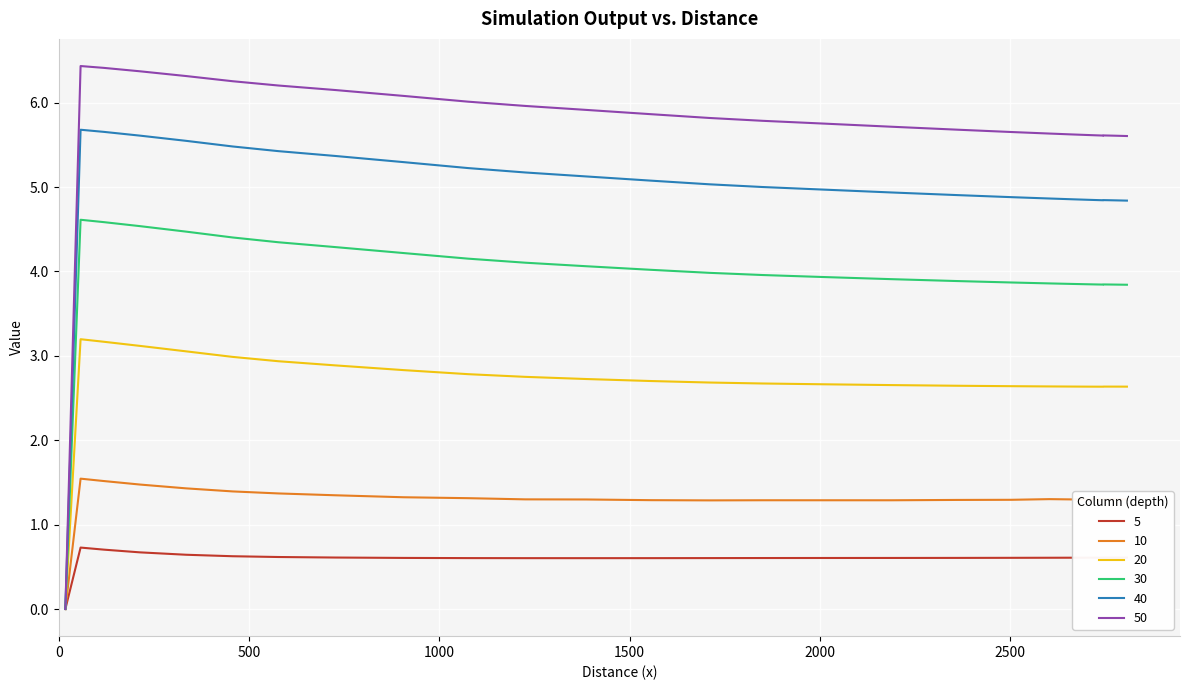

What is the greatest value displayed?

6.4